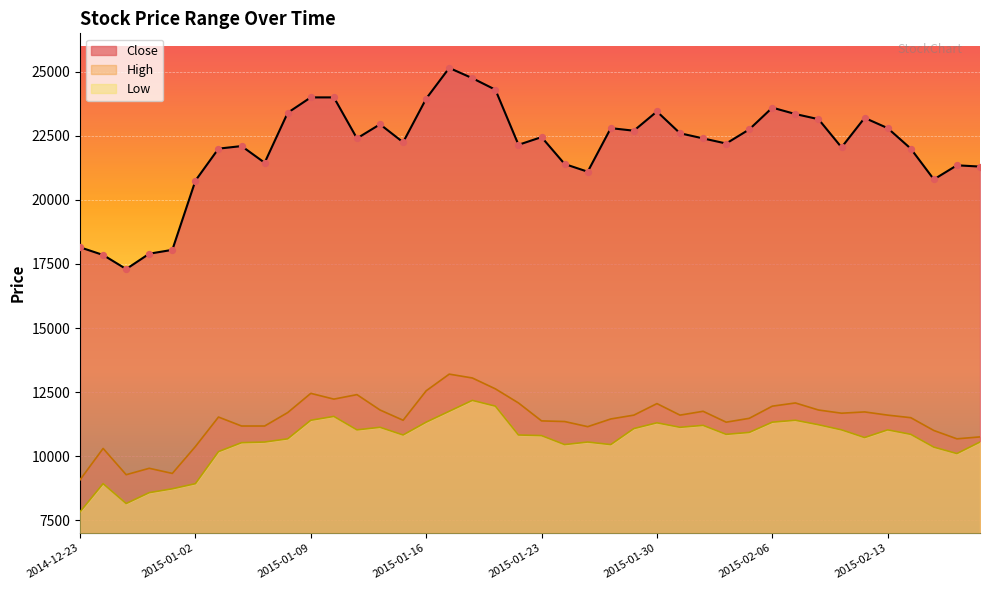

What is the total value across all series at 2015-01-29?

45375